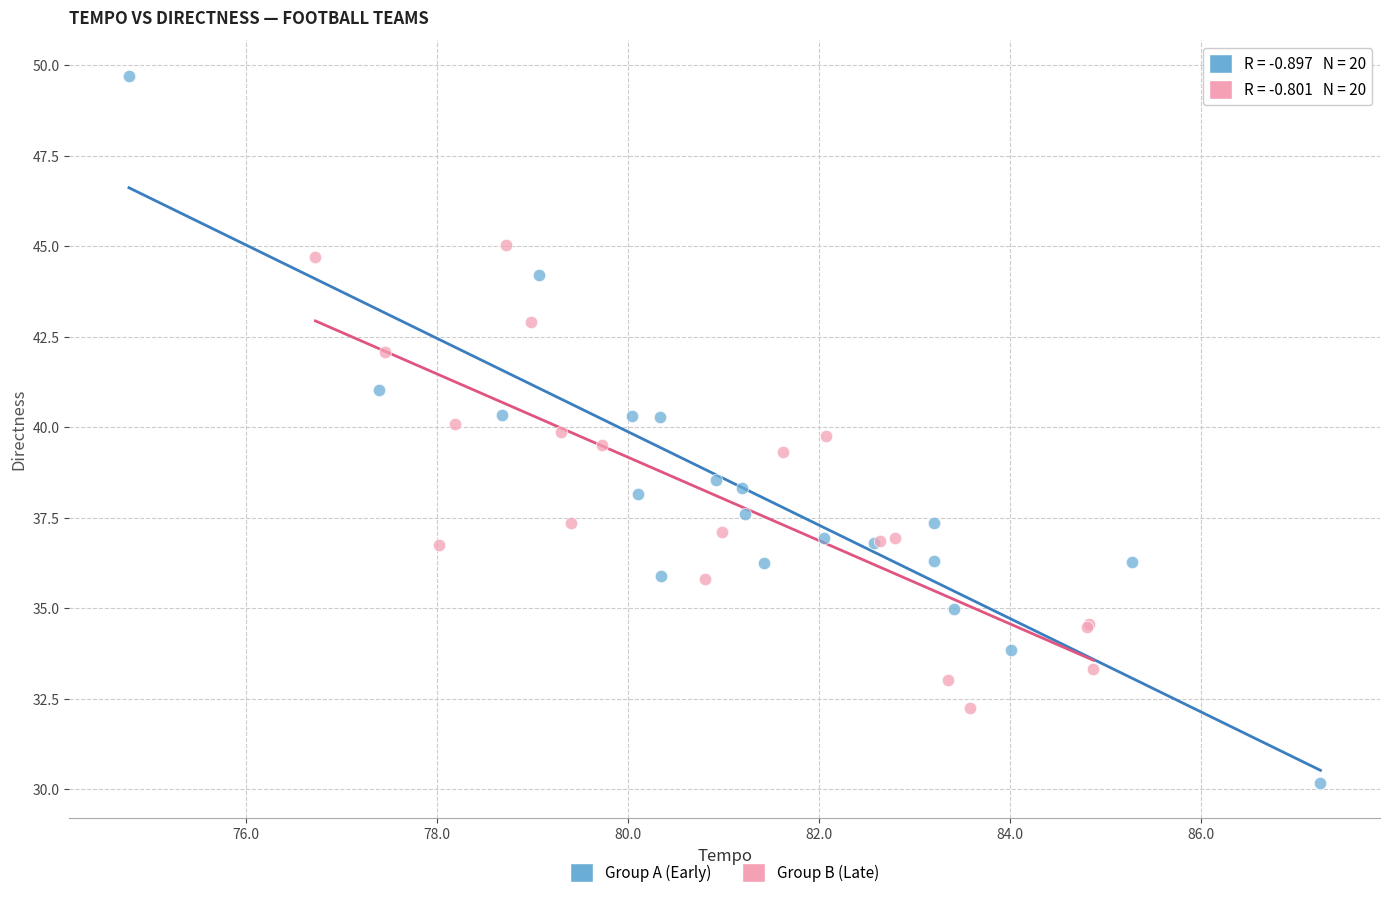

Which series reaches the maximum Y coordinate?

Group A (Early)